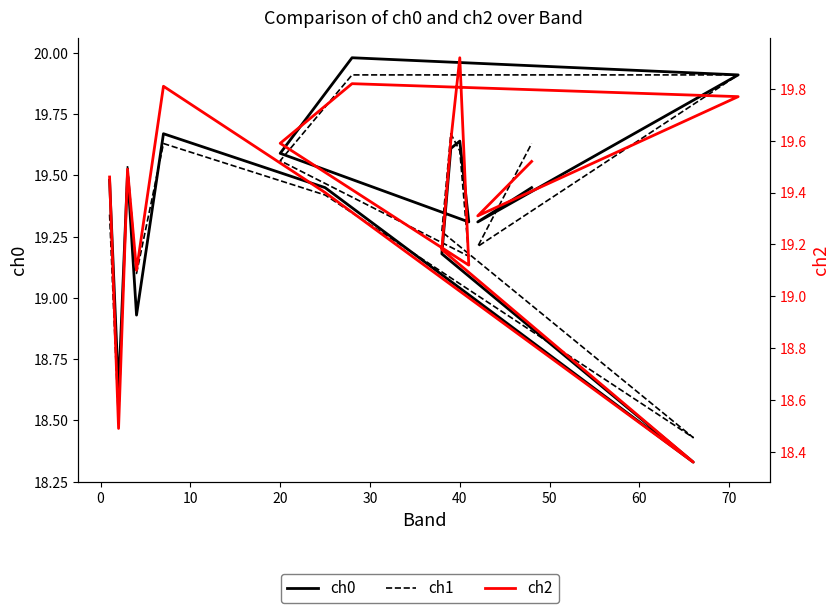

What is the greatest value displayed?

20.0